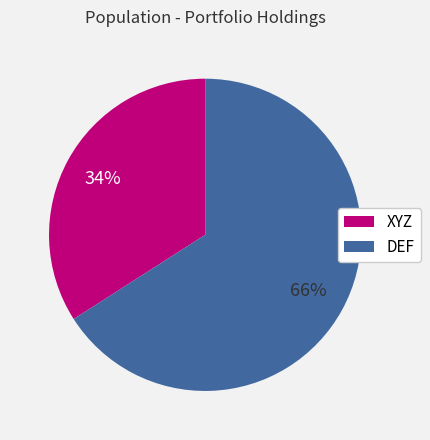

What percentage is the DEF slice, to the nearest percent?

66%